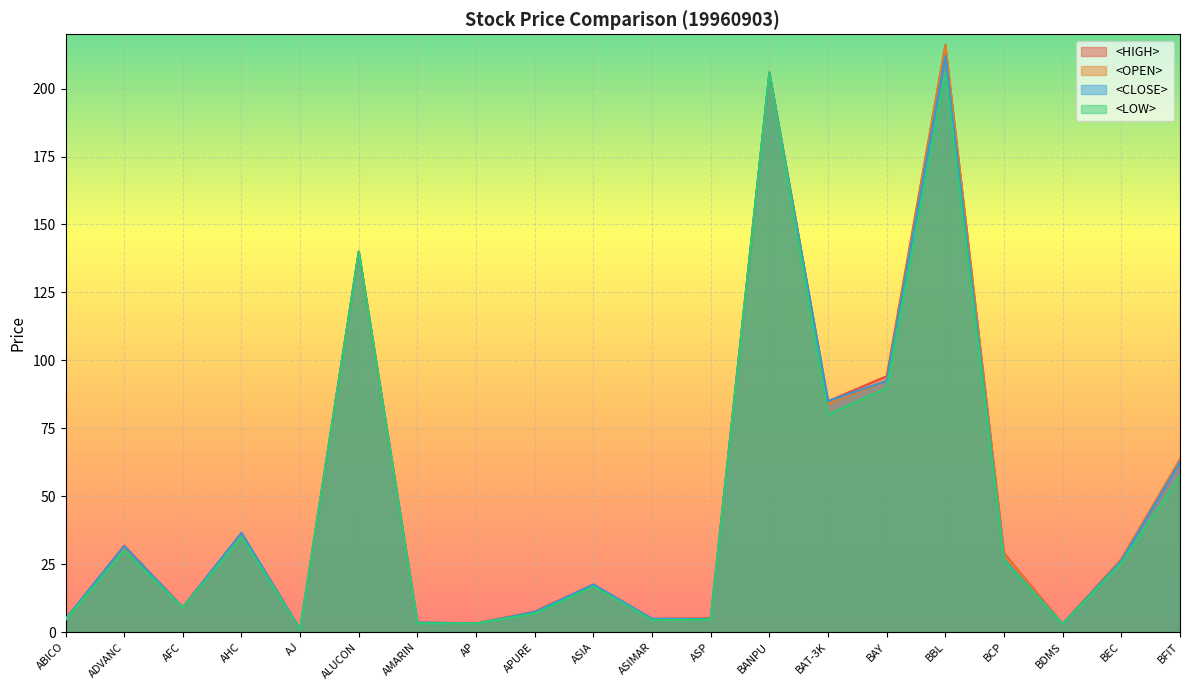

What is the value of the <HIGH> point at the 9th from the left?

7.6